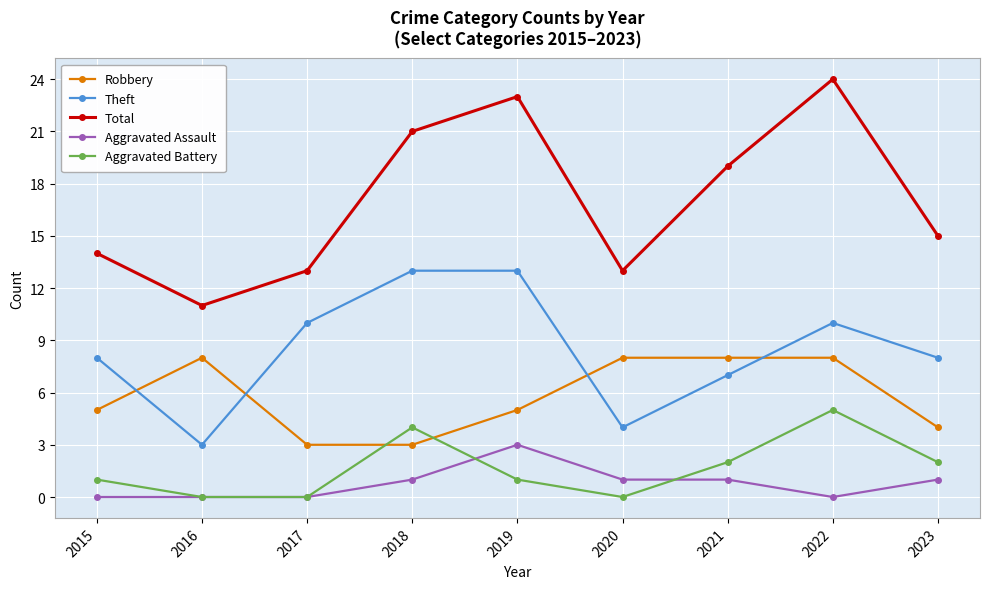

Between 2019 and 2021, which series saw the biggest shift?

Theft